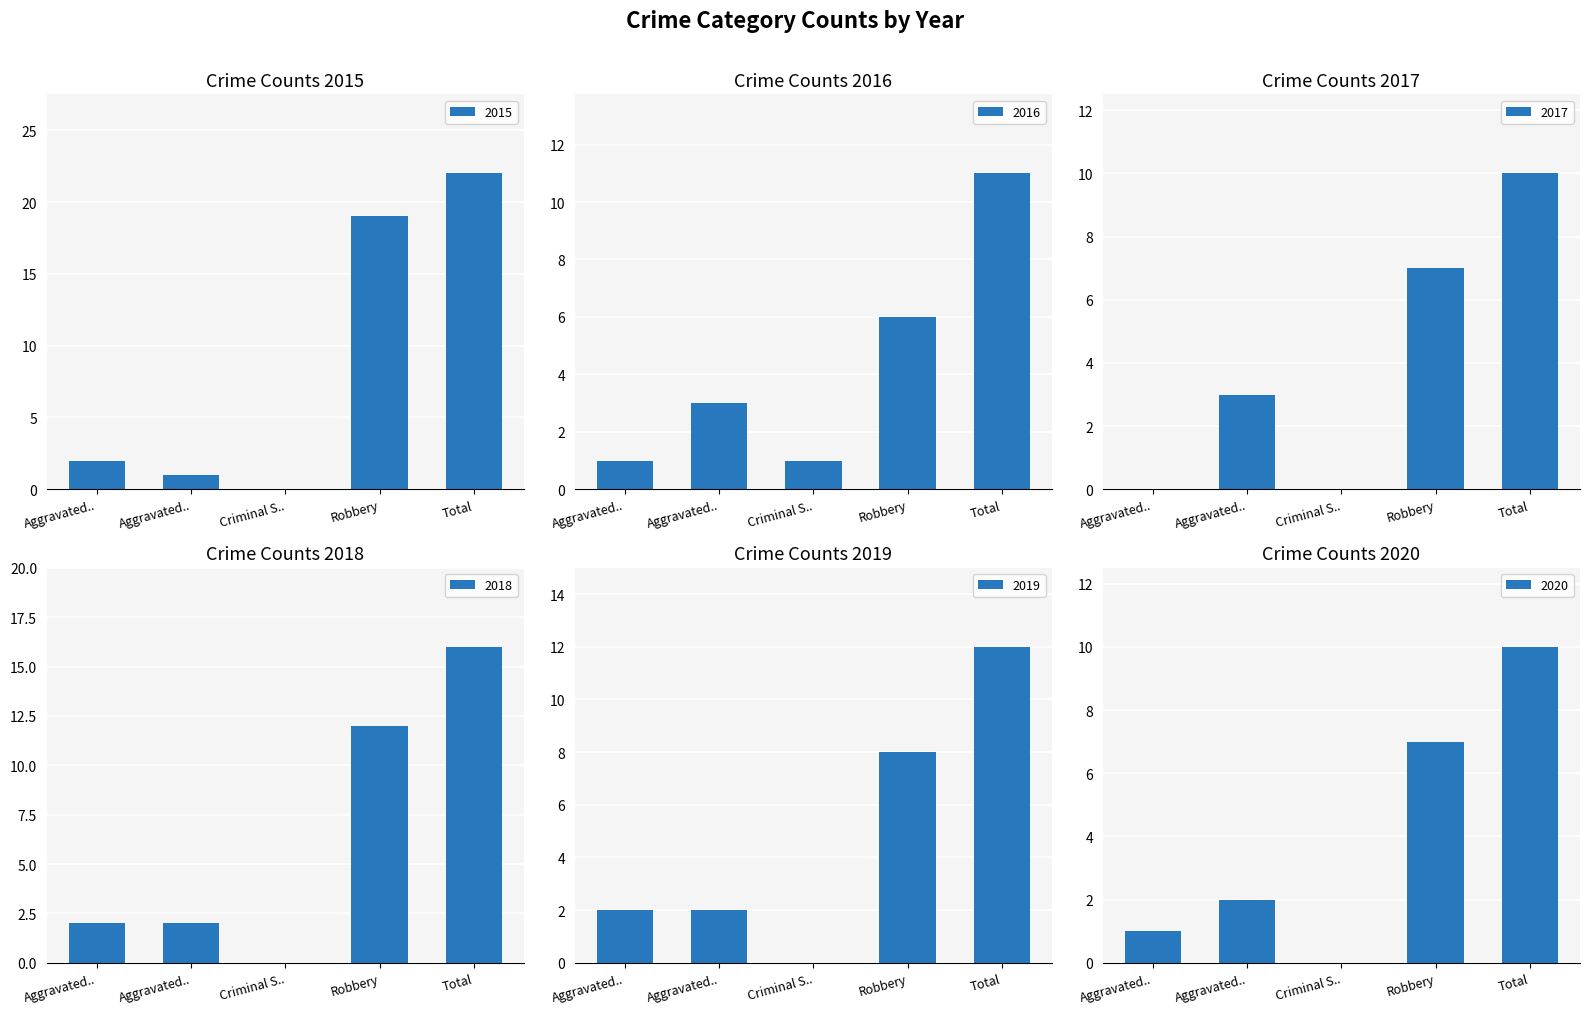

What is the value of the 2018 bar at the 5th from the left?

16